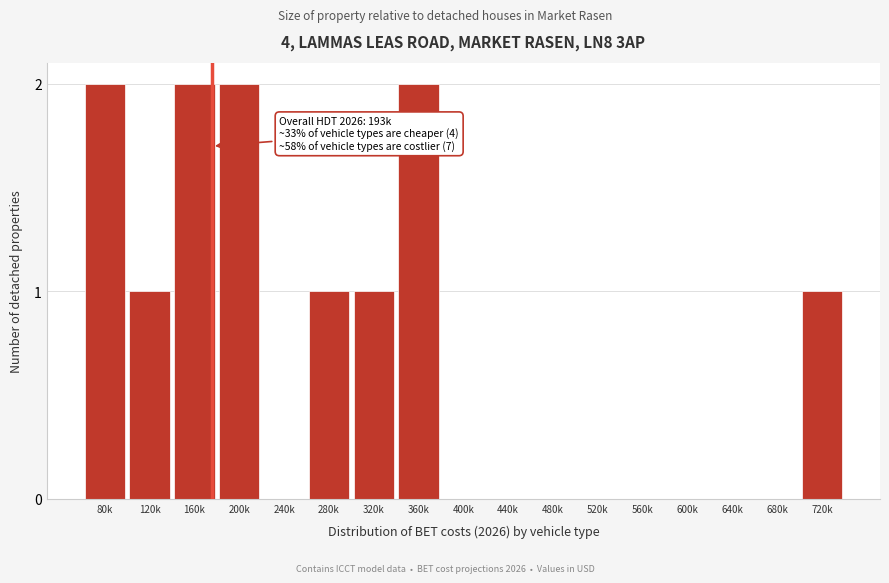

Reading left to right, extract all data points from this chart.

80k=2	120k=1	160k=2	200k=2	240k=0	280k=1	320k=1	360k=2	400k=0	440k=0	480k=0	520k=0	560k=0	600k=0	640k=0	680k=0	720k=1